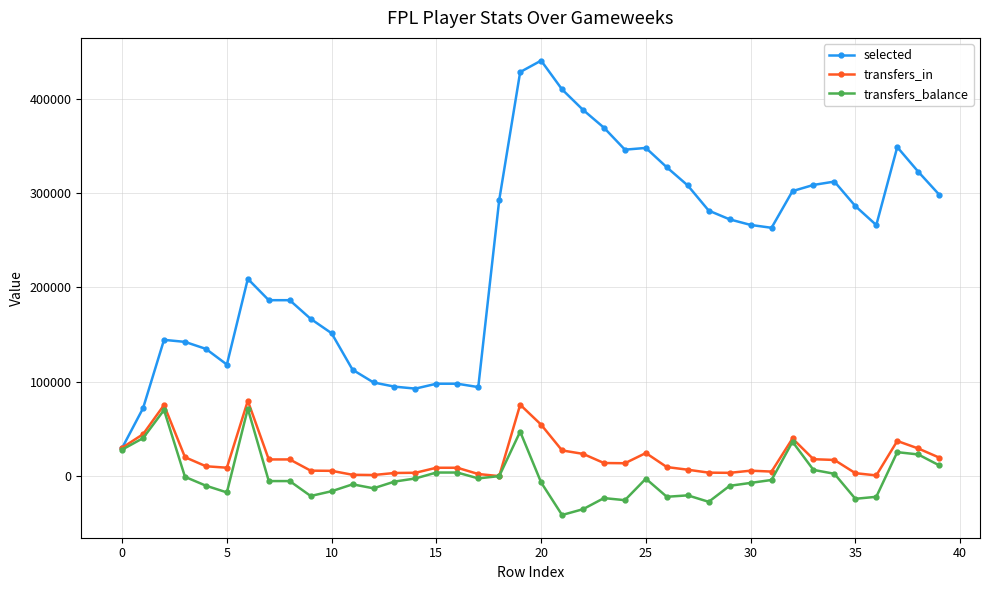

What is the maximum value shown in the chart?

440229